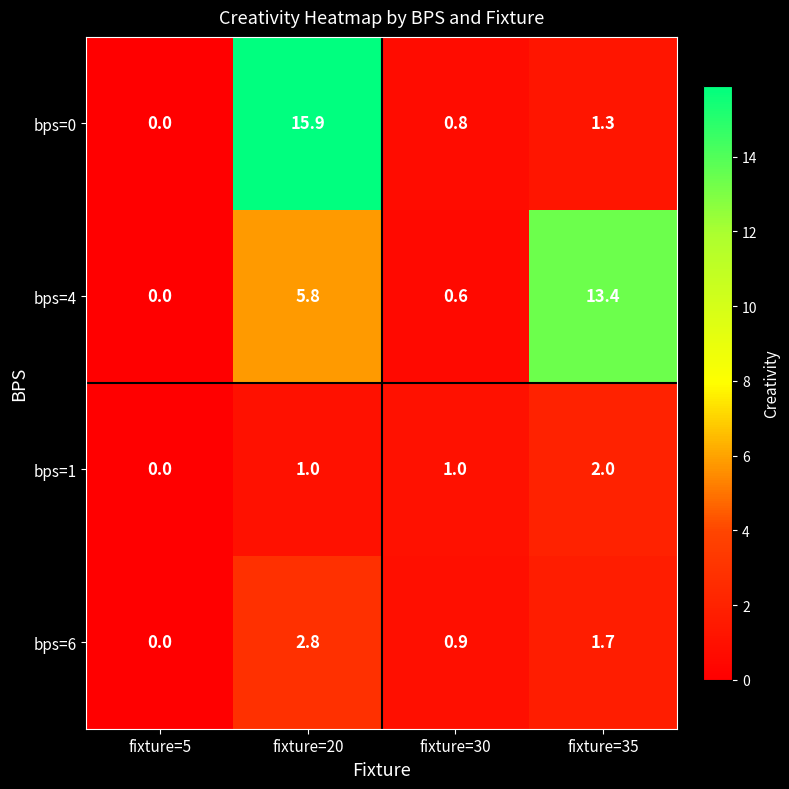

At which label does bps=6 reach its minimum?

fixture=5